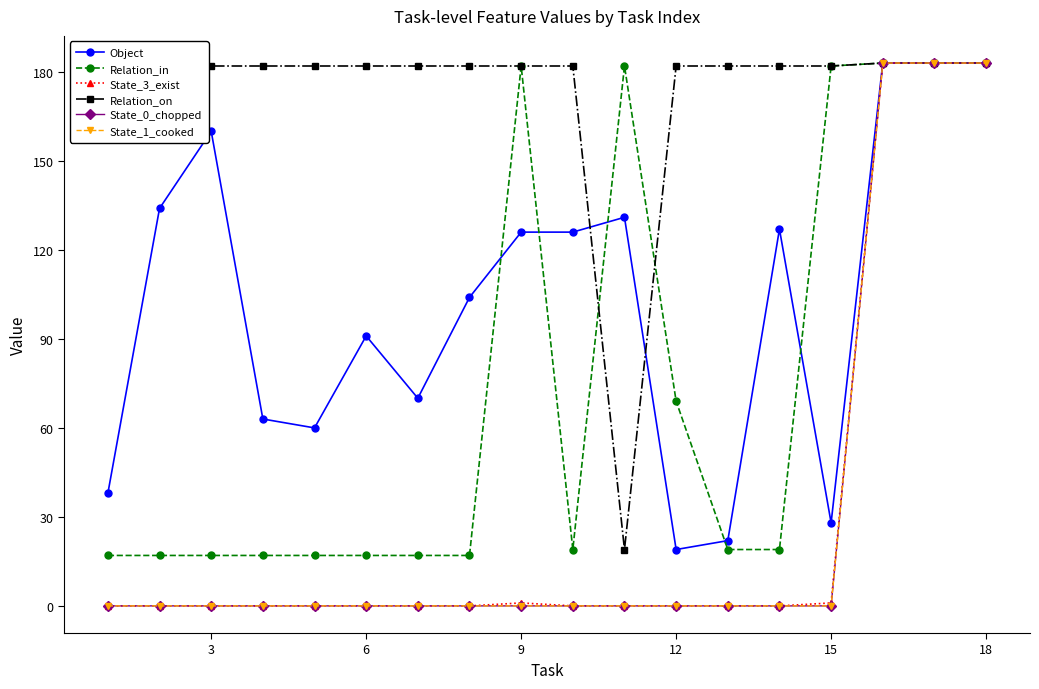

Is this an area chart (filled region under the line)?

No